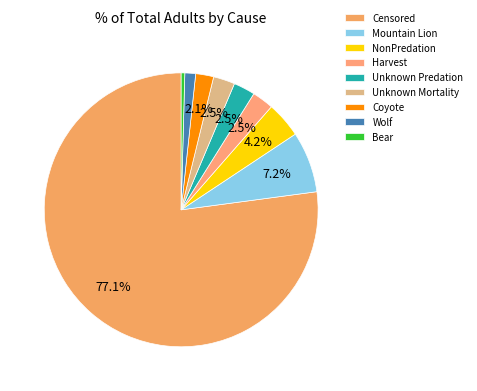

Which slice represents more than half of the pie?

Censored